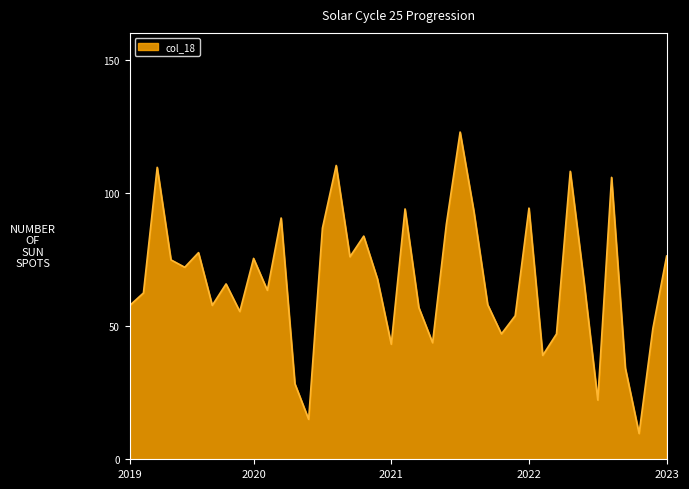

What is the smallest value displayed?

9.7